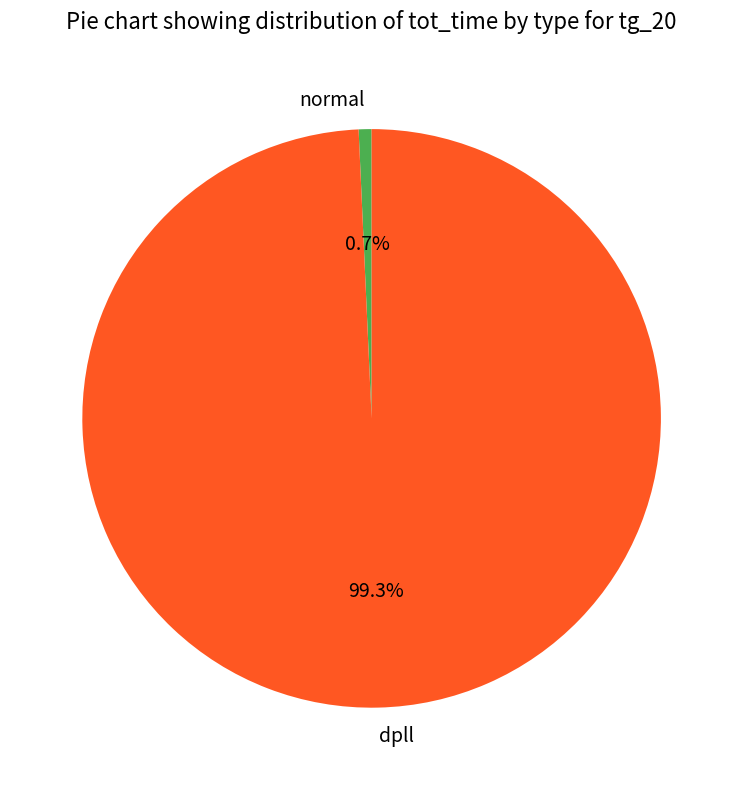

What percentage is the dpll slice, to the nearest percent?

99%